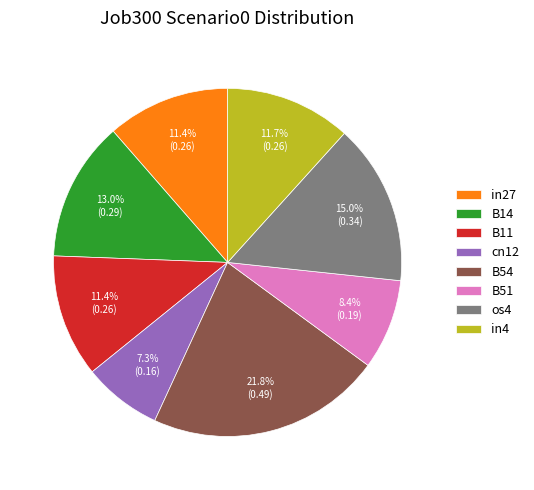

To the nearest percent, what portion does B51 represent?

8%